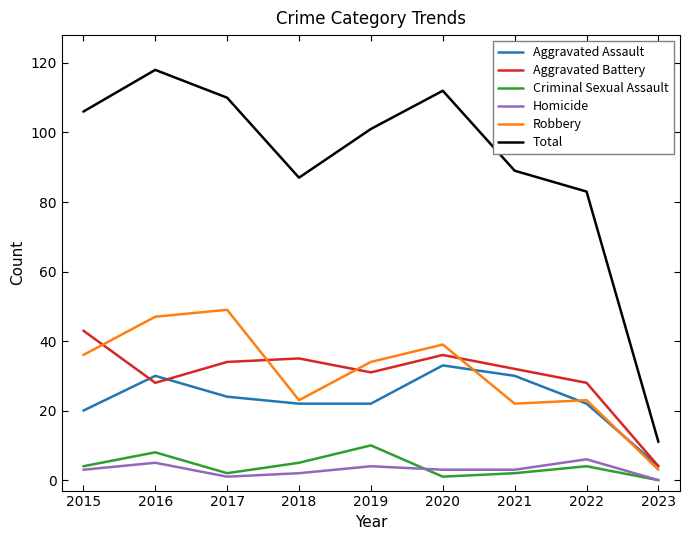

At which label does Aggravated Assault reach its peak?

2020